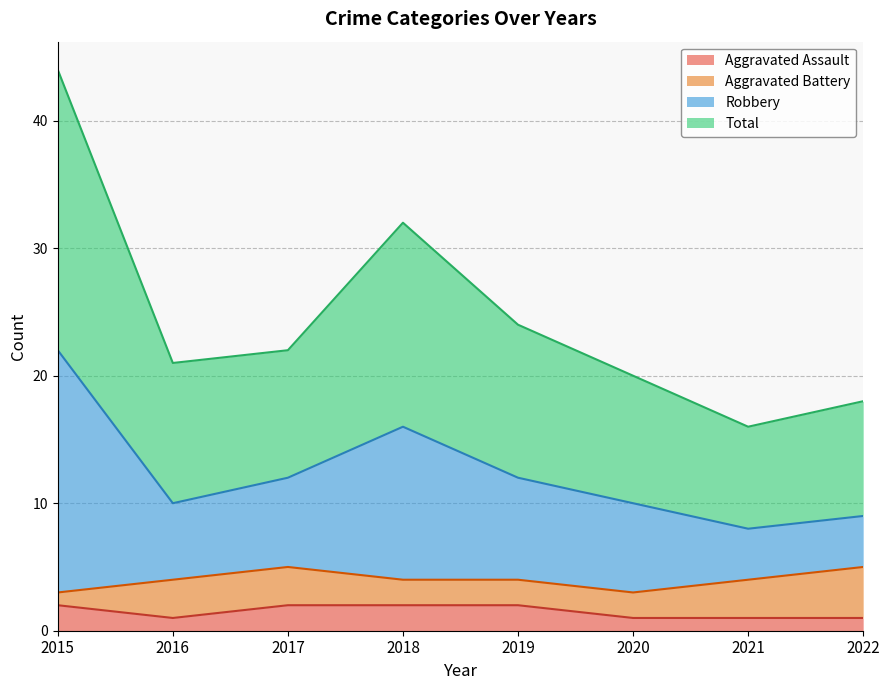

The value of Aggravated Assault at 2015 is 2. True or false?

True